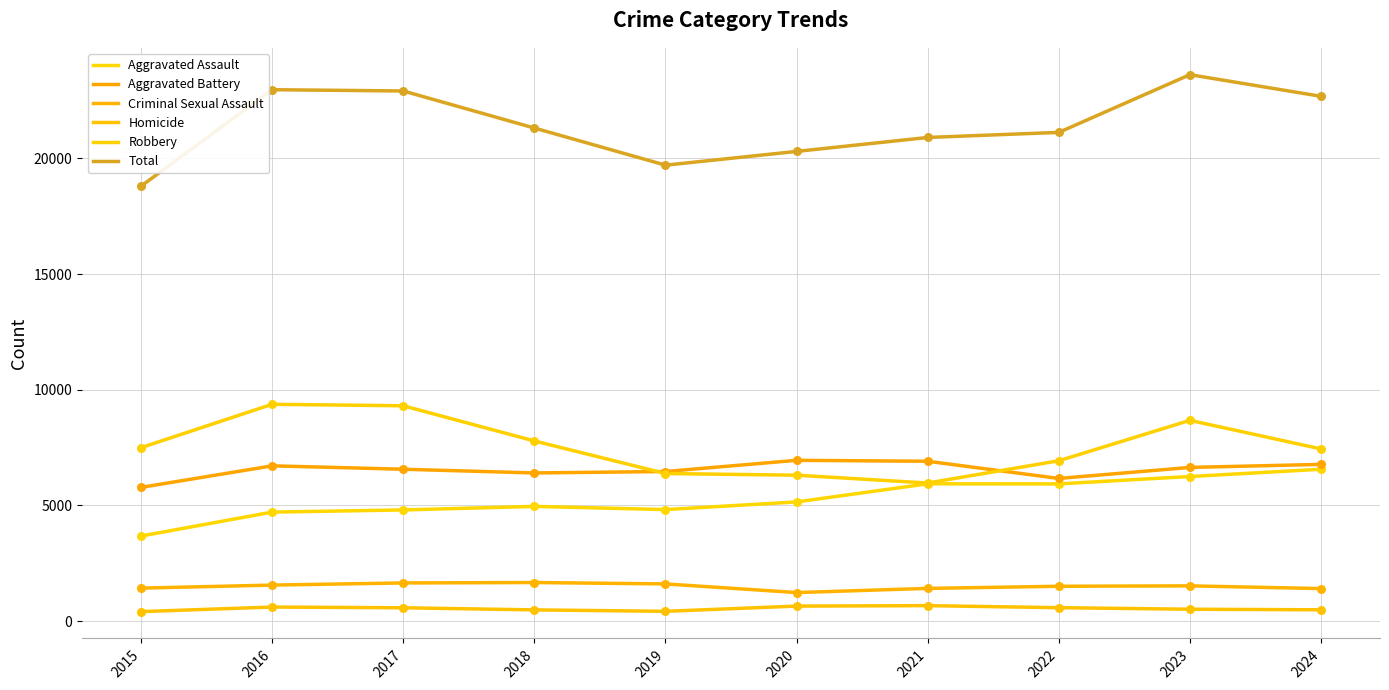

At which category is the sum across all series the highest?

2023